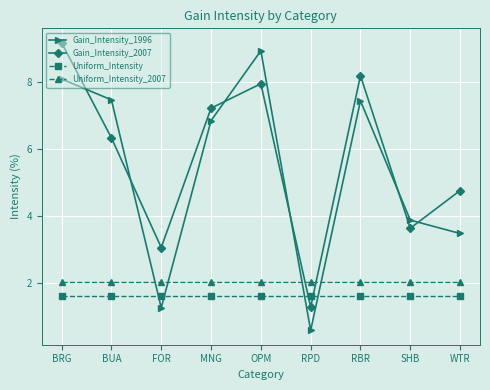

Between MNG and SHB, which series saw the biggest shift?

Gain_Intensity_2007